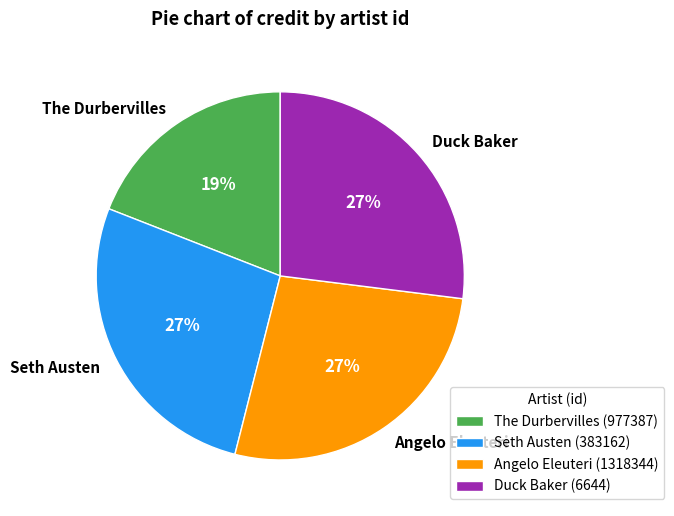

To the nearest percent, what is the average slice percentage?

25%